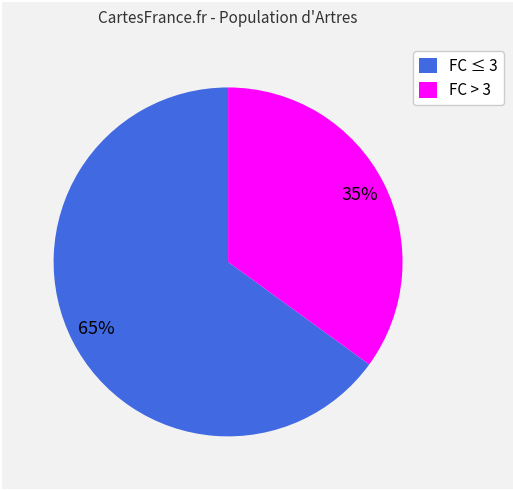

What is the ratio of the value at FC ≤ 3 to the value at FC > 3?

1.9